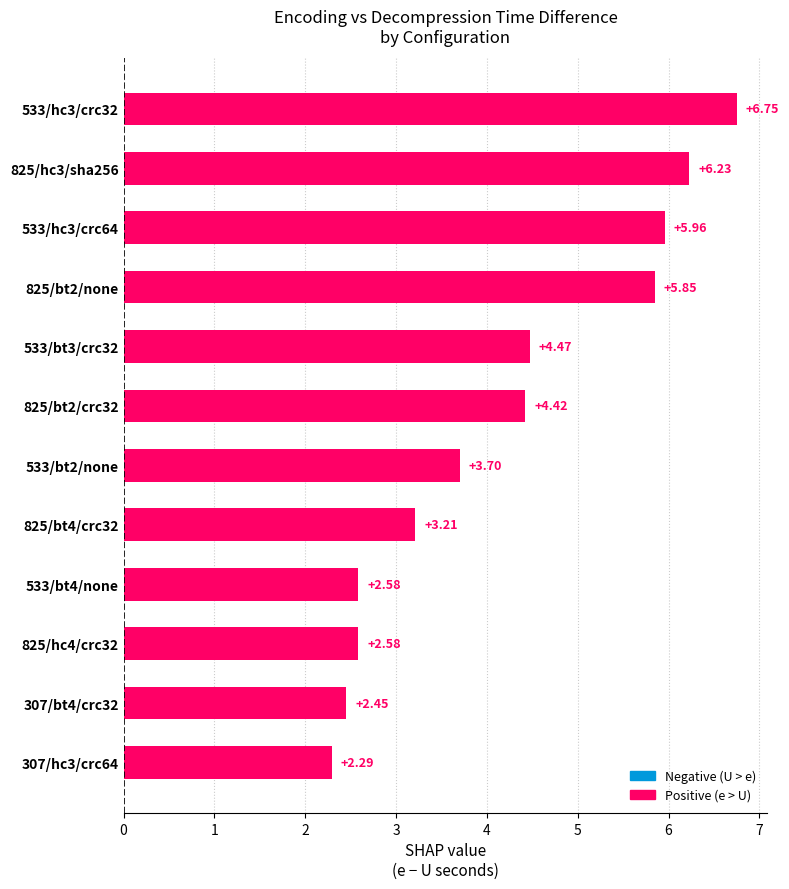

What is the sum of the values at 307/bt4/crc32 and 825/hc4/crc32?

5.0